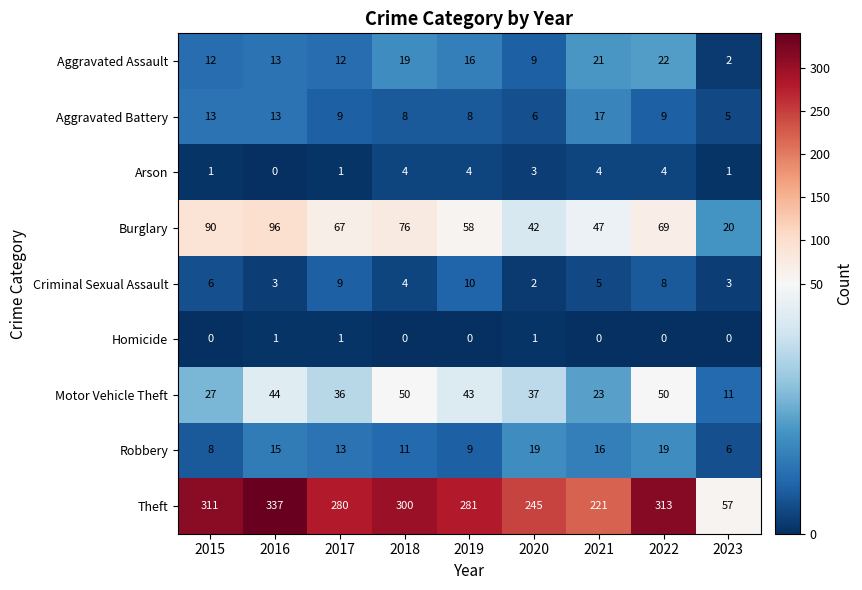

At how many categories does at least one series exceed 10?

9